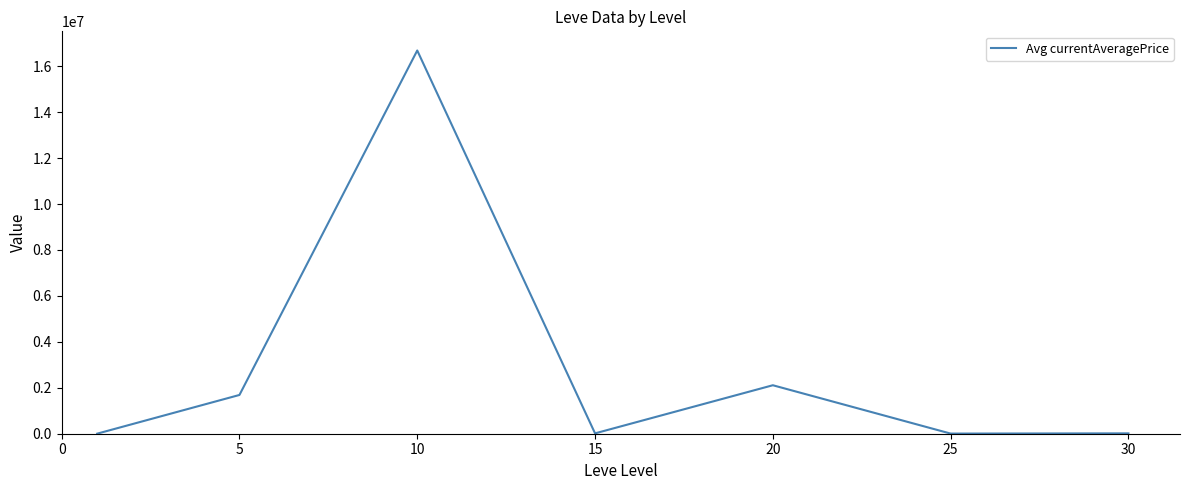

What is the maximum value shown in the chart?

16684144.8